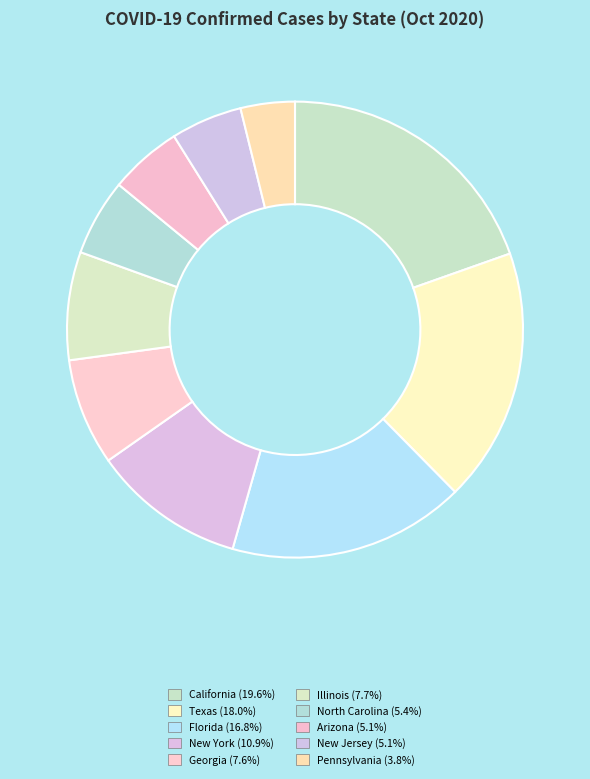

Which slice is the largest?

California